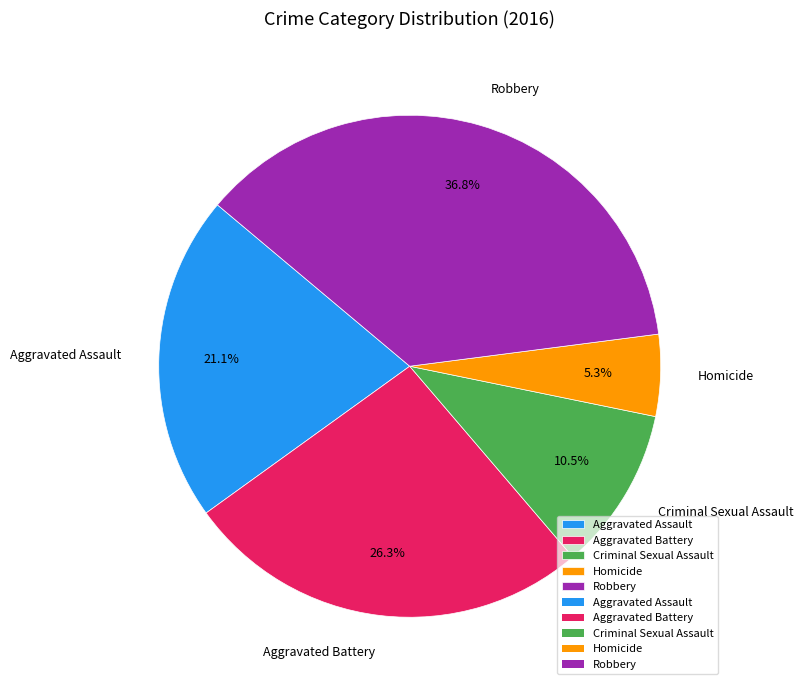

What is the smallest slice in the pie chart?

Homicide